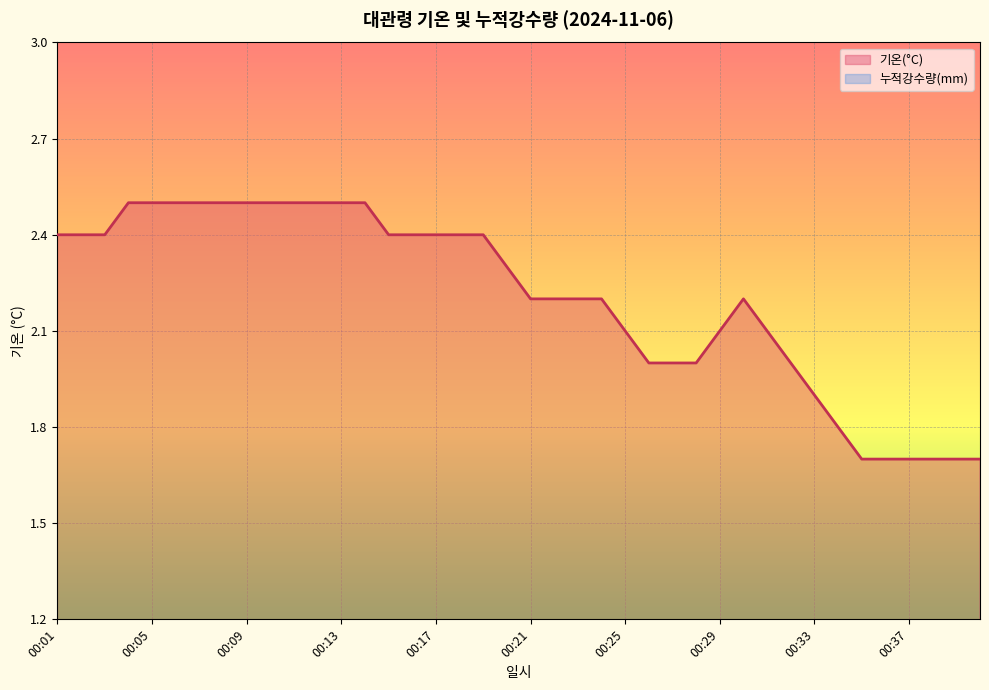

Count the number of data series in this chart.

1